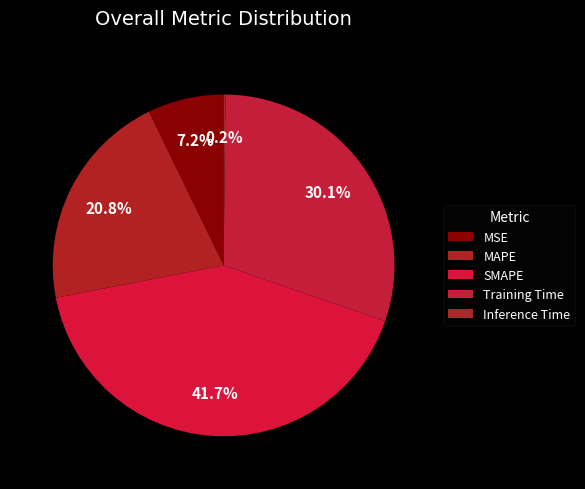

Count the number of slices in the pie.

5